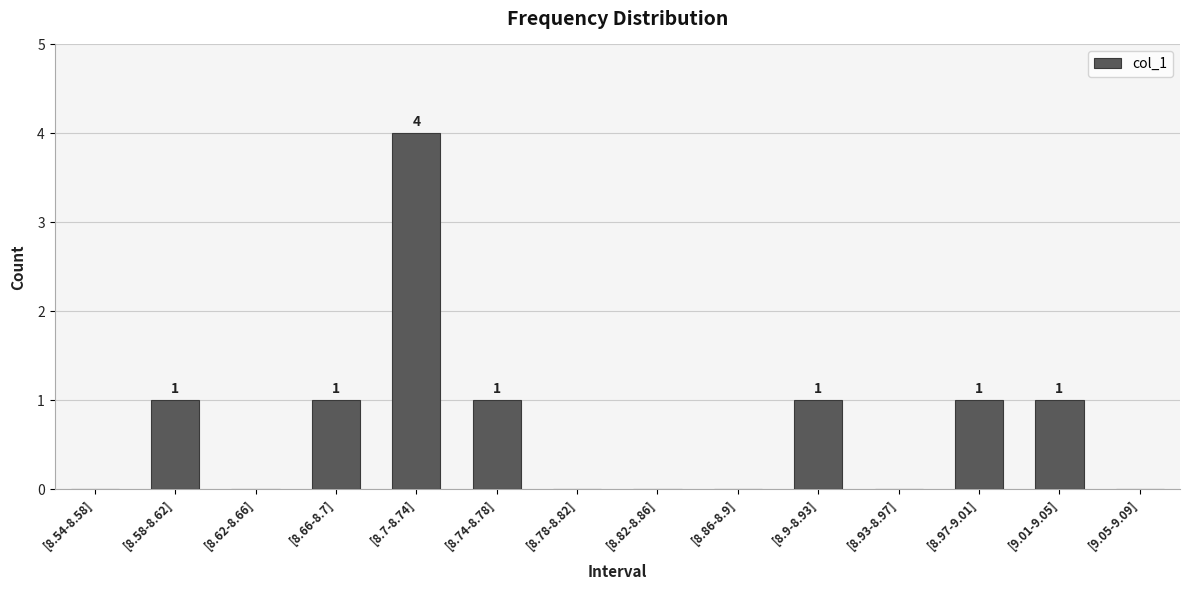

What is the greatest value displayed?

4